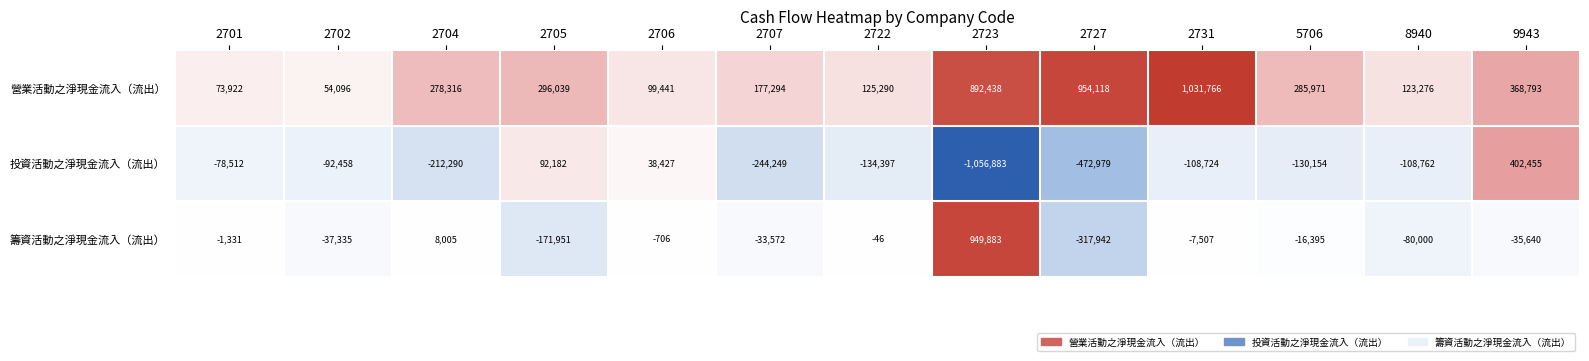

Which category has the highest value across all series?

2731